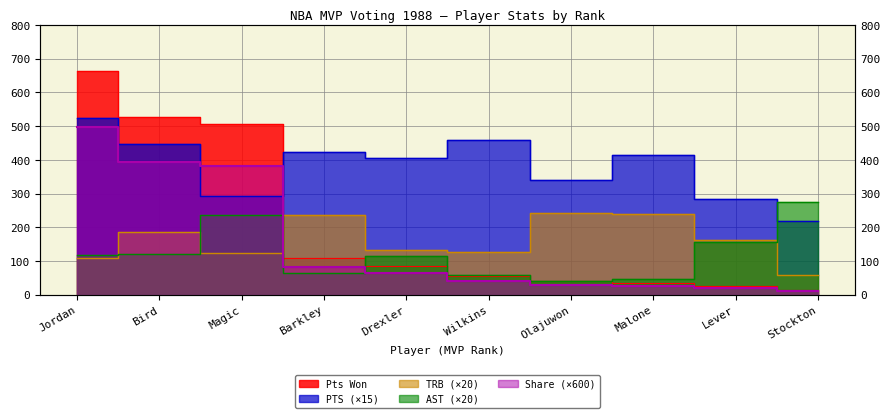

Which series has the largest total across all categories?

PTS